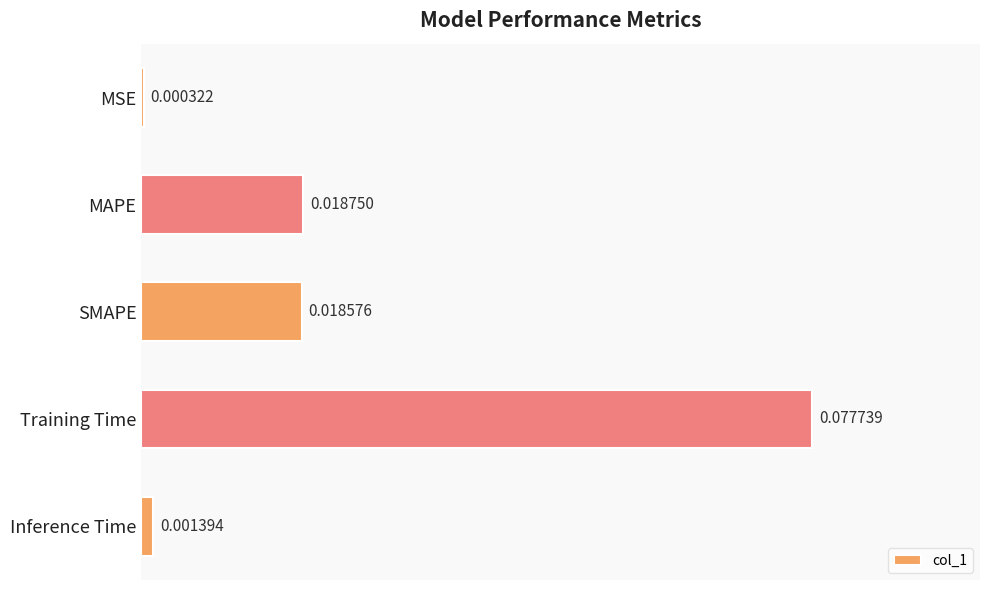

What is the label of the 4th bar from the bottom?

MAPE